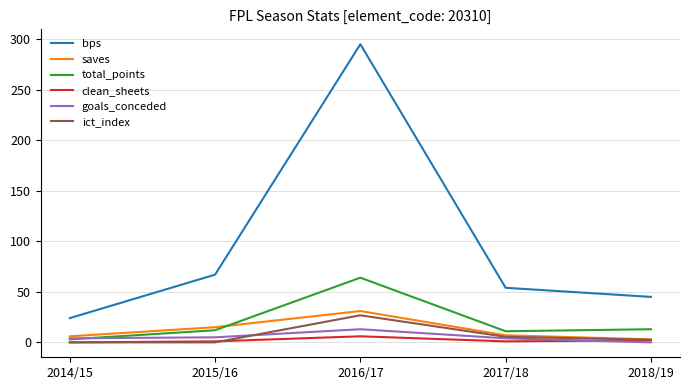

In ict_index, how many points are higher than both neighbors (excluding endpoints)?

1